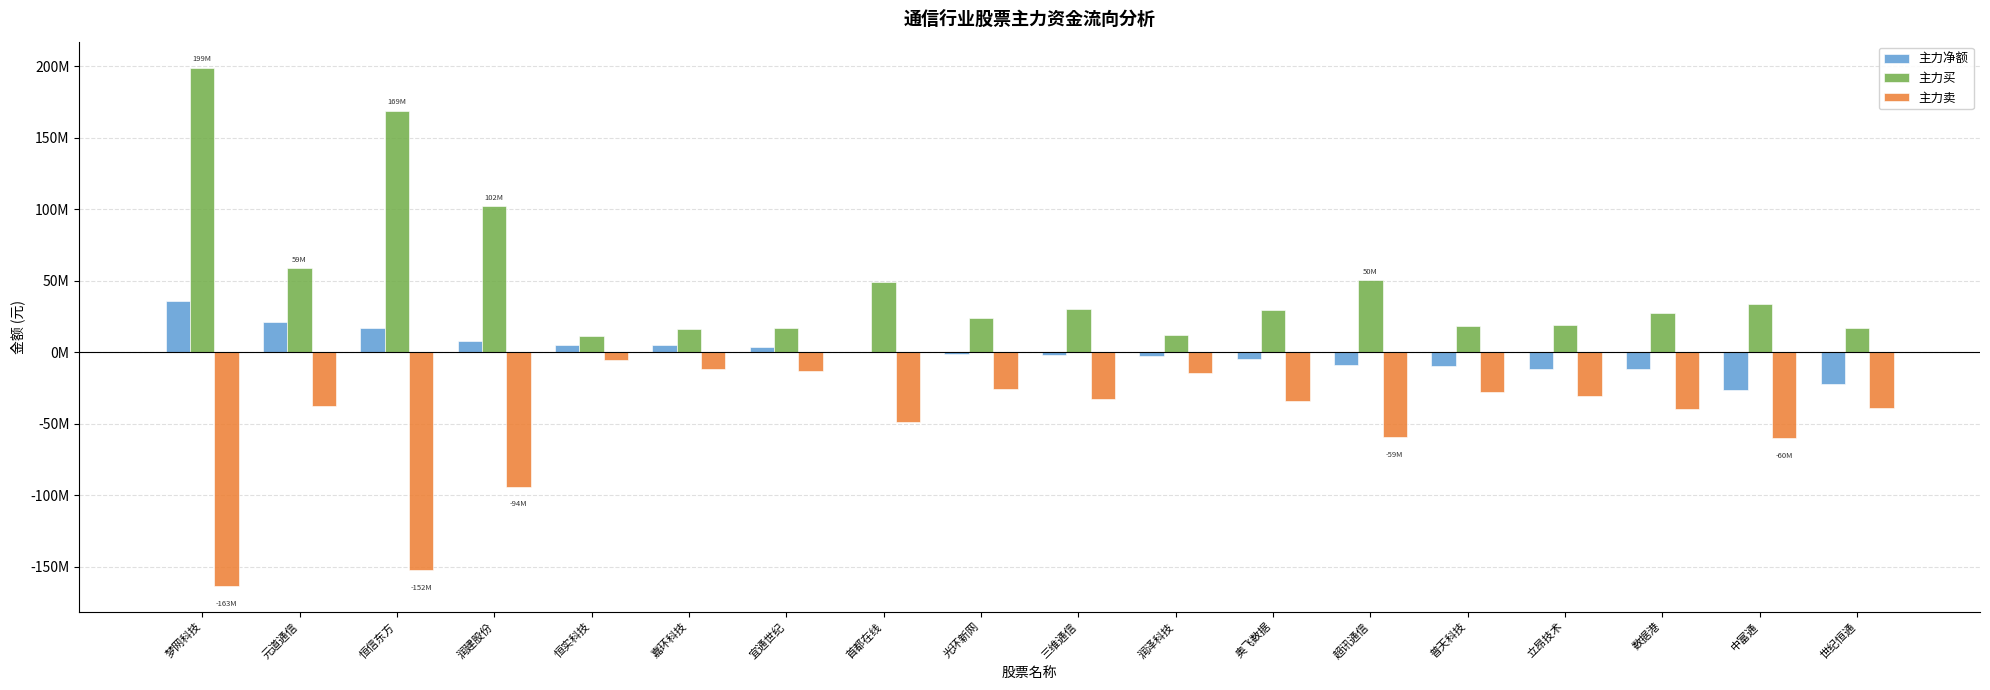

Where is 主力买 nearest to the value 104956752?

润建股份